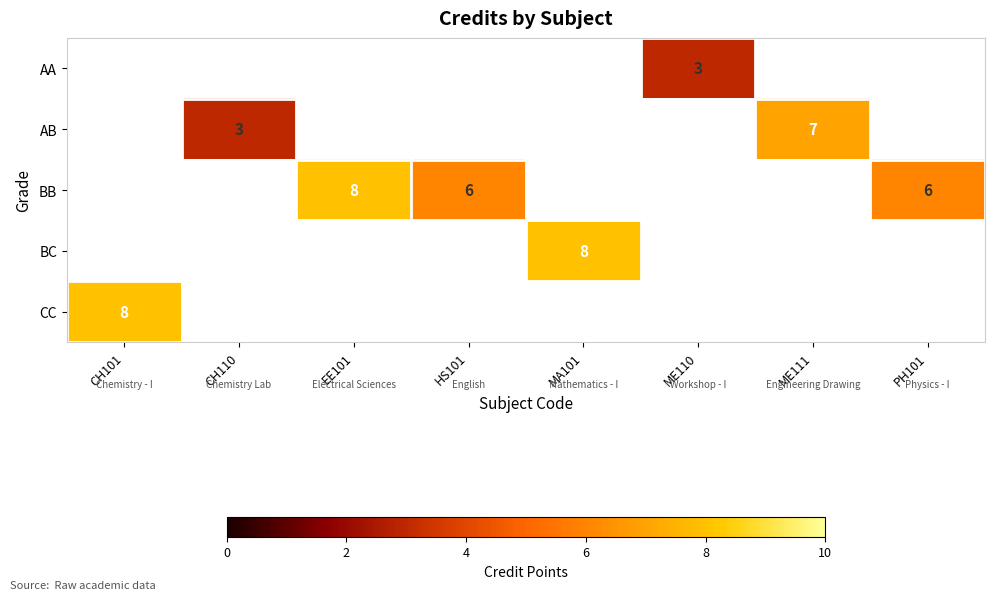

What is the maximum value shown in the chart?

8.0